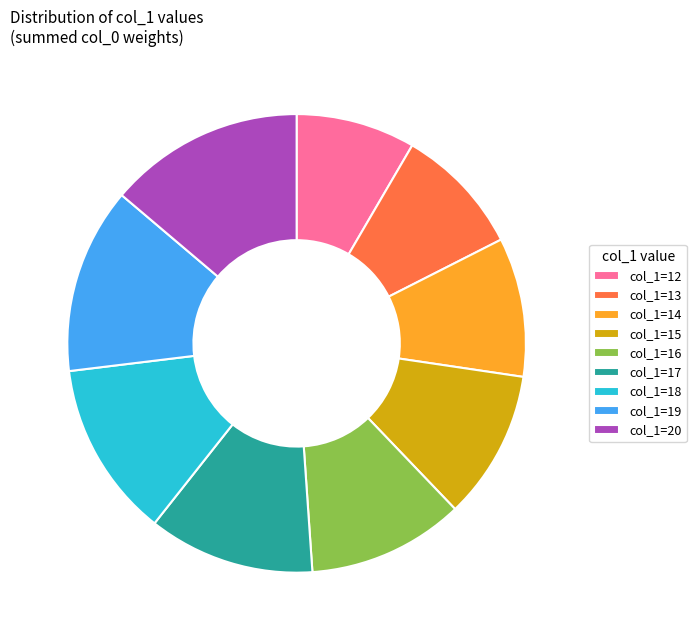

Does col_1=15 account for over 50% of the chart?

No